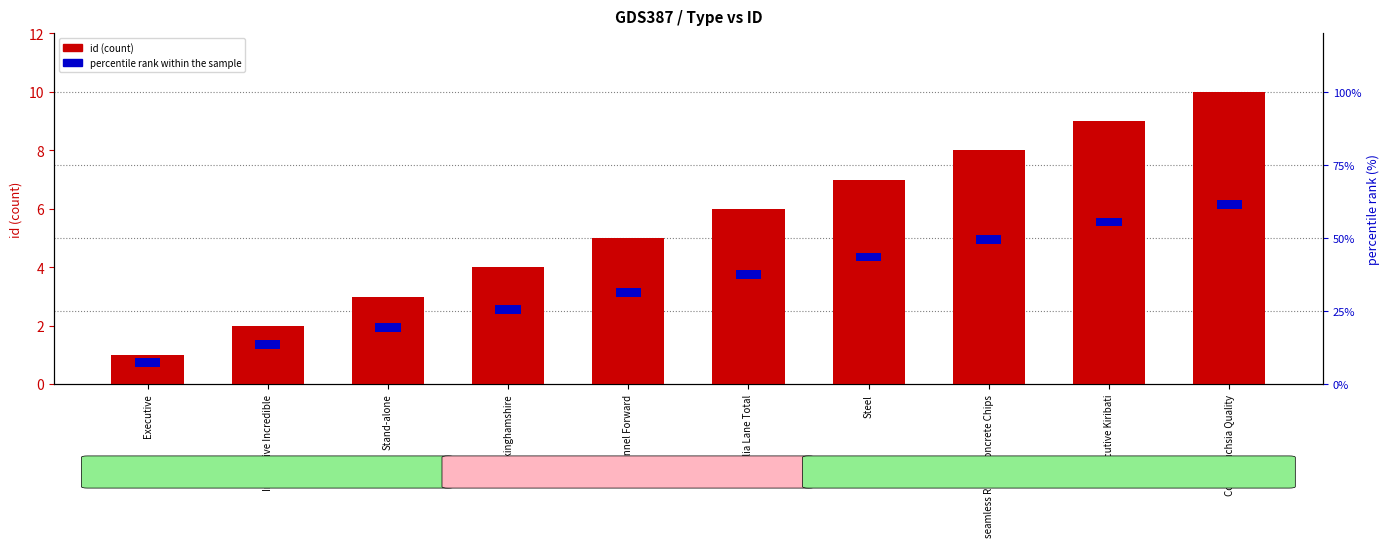

Are the bars grouped side by side (vs. stacked)?

Yes